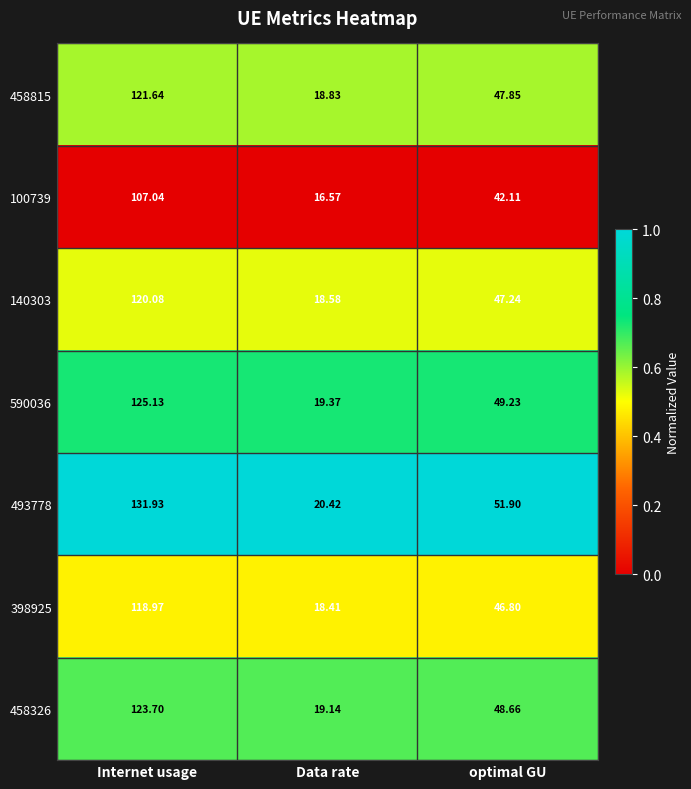

Which category has the highest value in the 458326 series?

Internet usage